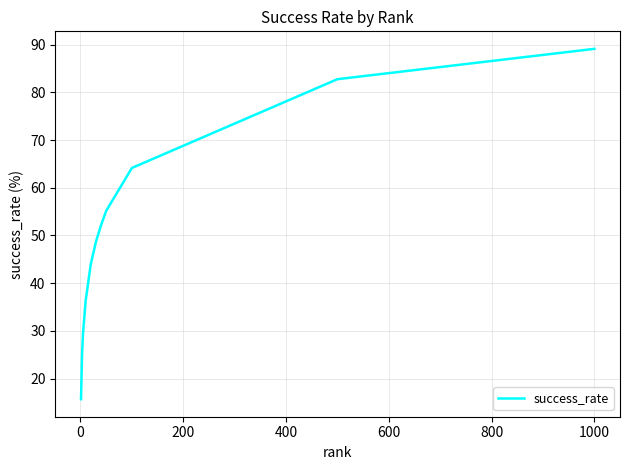

What is the greatest value displayed?

89.1